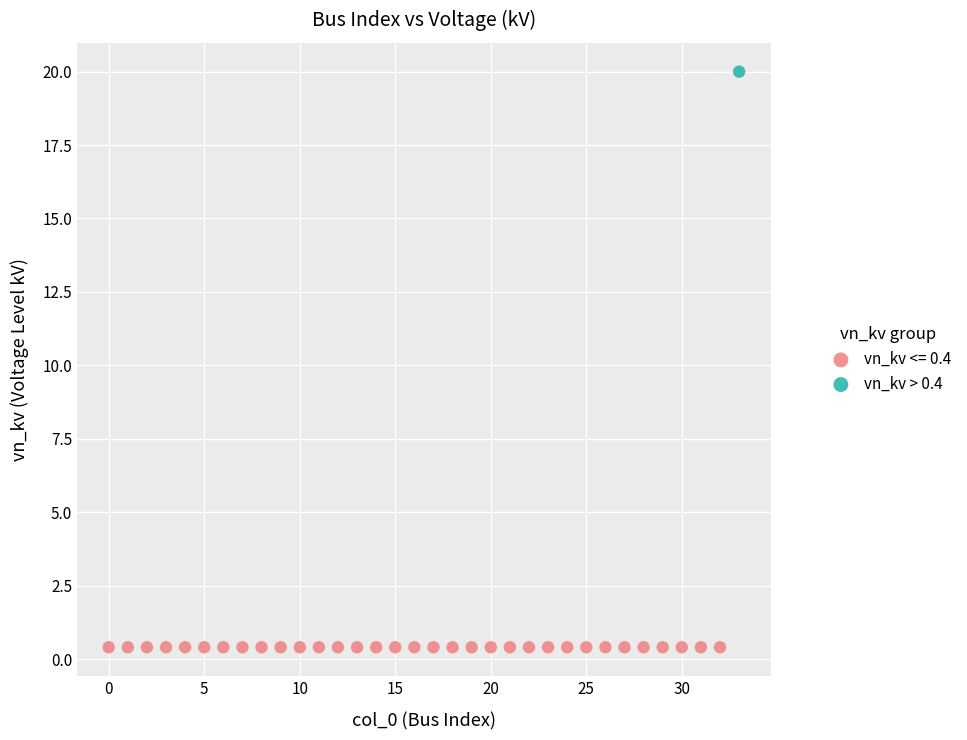

Which series reaches the maximum Y coordinate?

vn_kv > 0.4